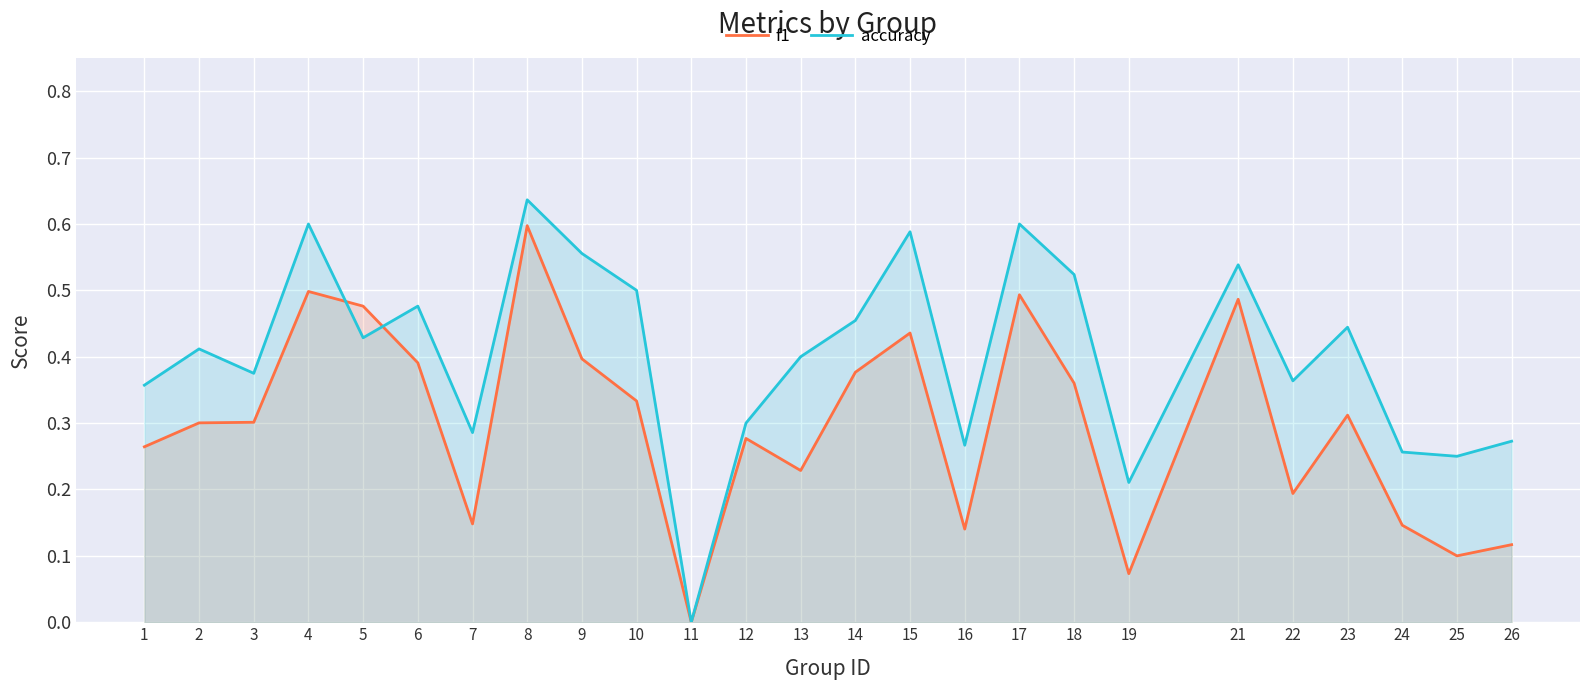

What is the difference between the maximum and second lowest values in the f1 series?

0.5